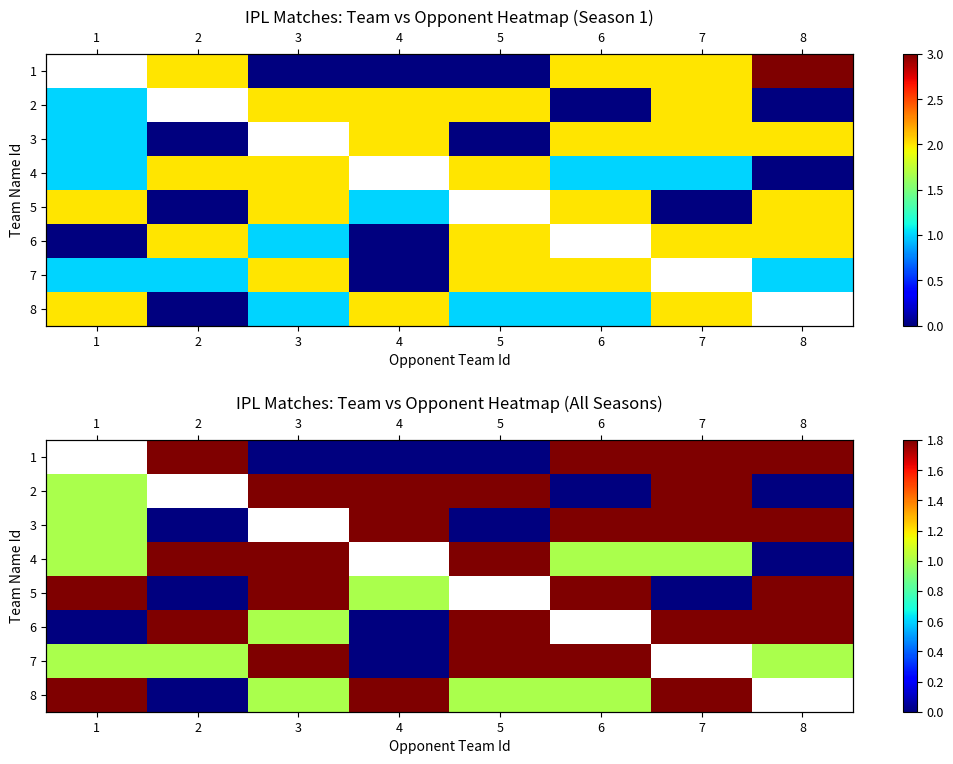

Rank the series at 1 from lowest to highest value.

6, 1, 2, 3, 4, 7, 5, 8